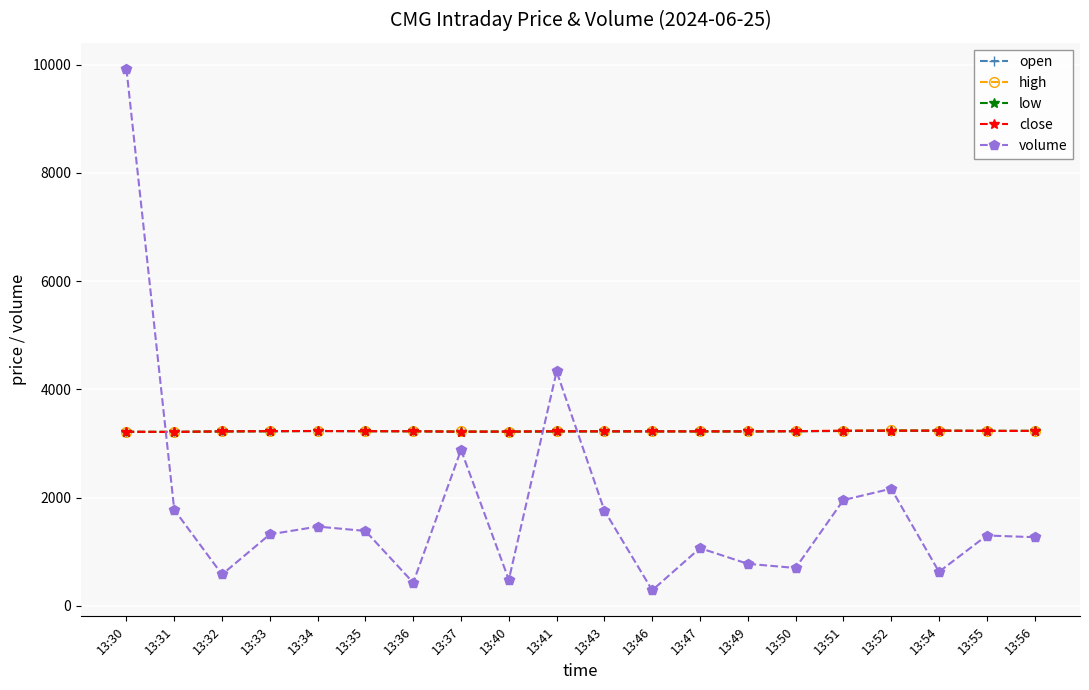

Which label corresponds to the largest value in the chart?

13:30